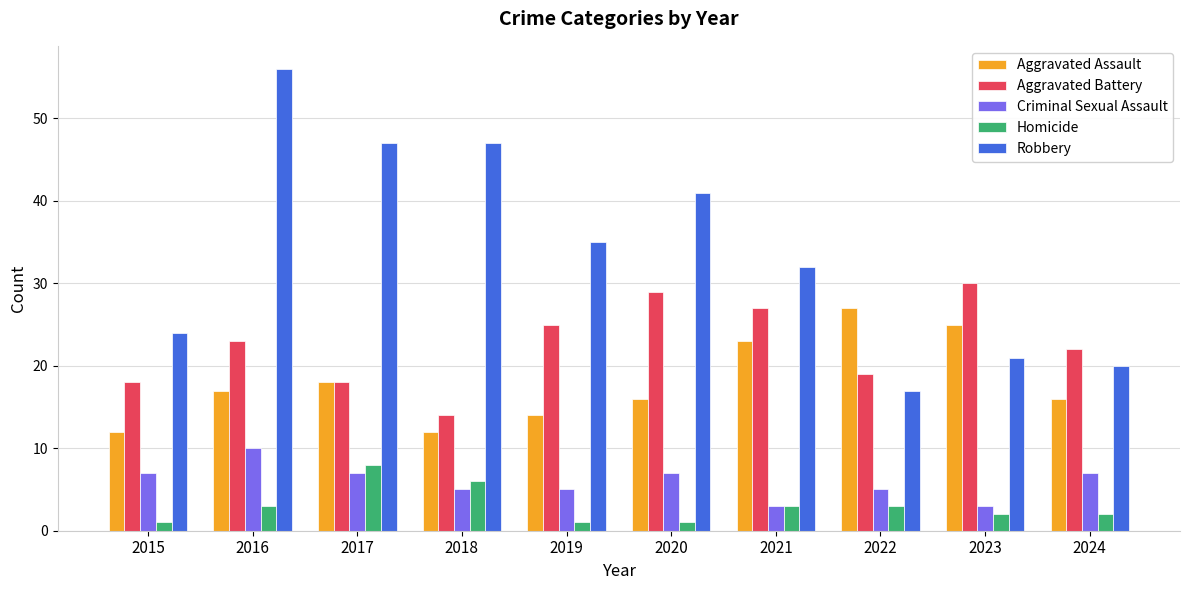

Which category has the highest value in the Homicide series?

2017